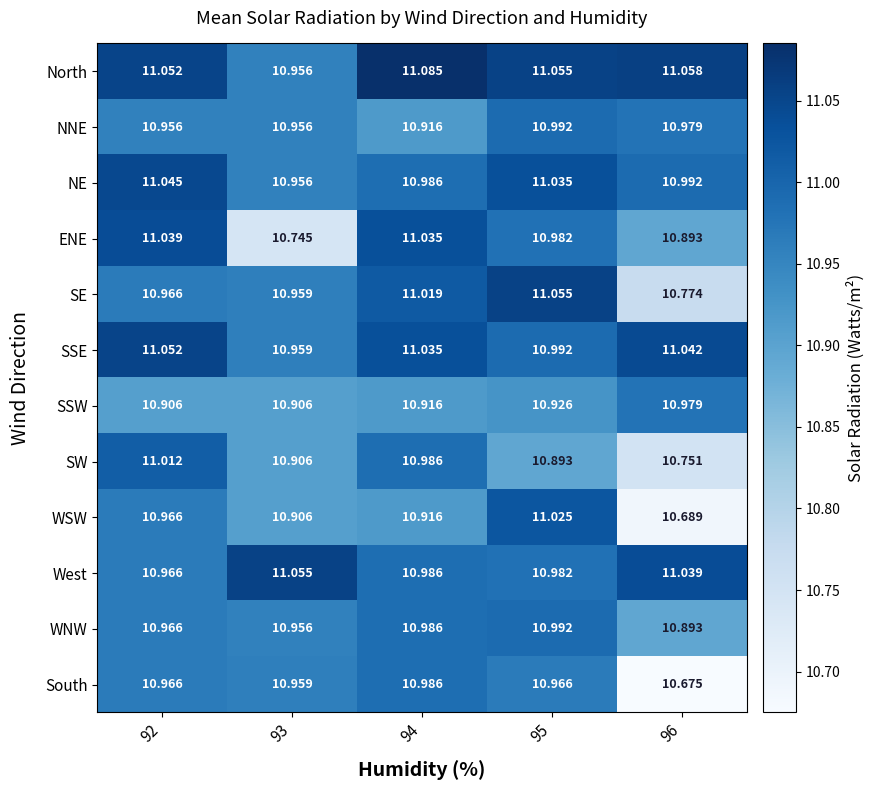

Which series changed the most between 94 and 95?

WSW